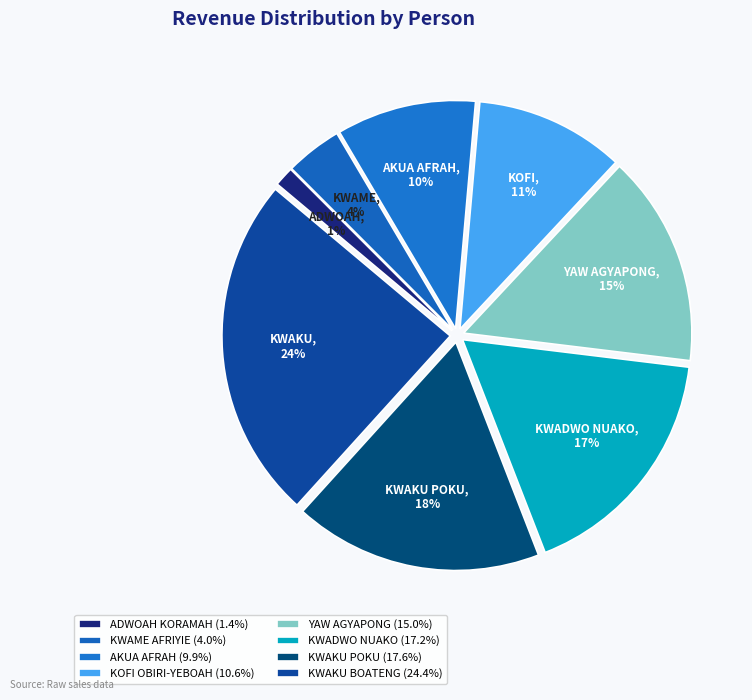

Is the sum of KWAKU BOATENG and YAW AGYAPONG greater than half?

No